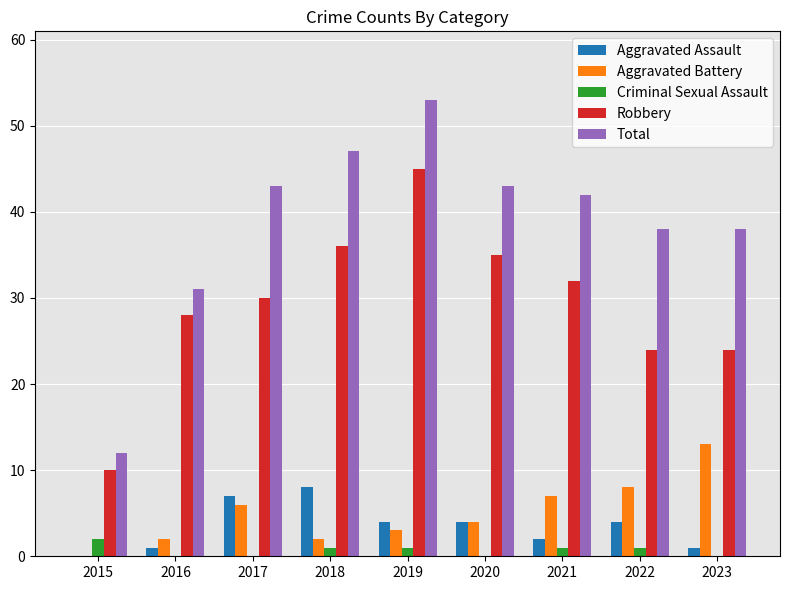

How many categories are shown in the chart?

9